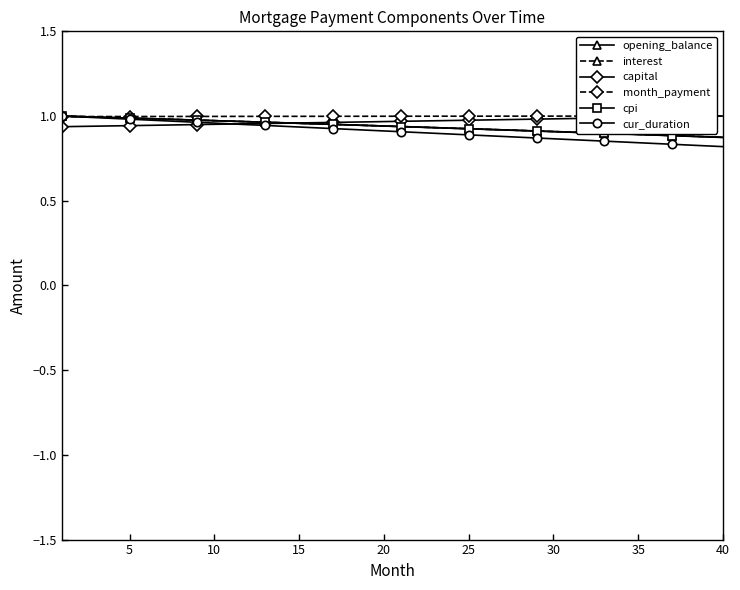

Does the chart have visible grid lines?

No